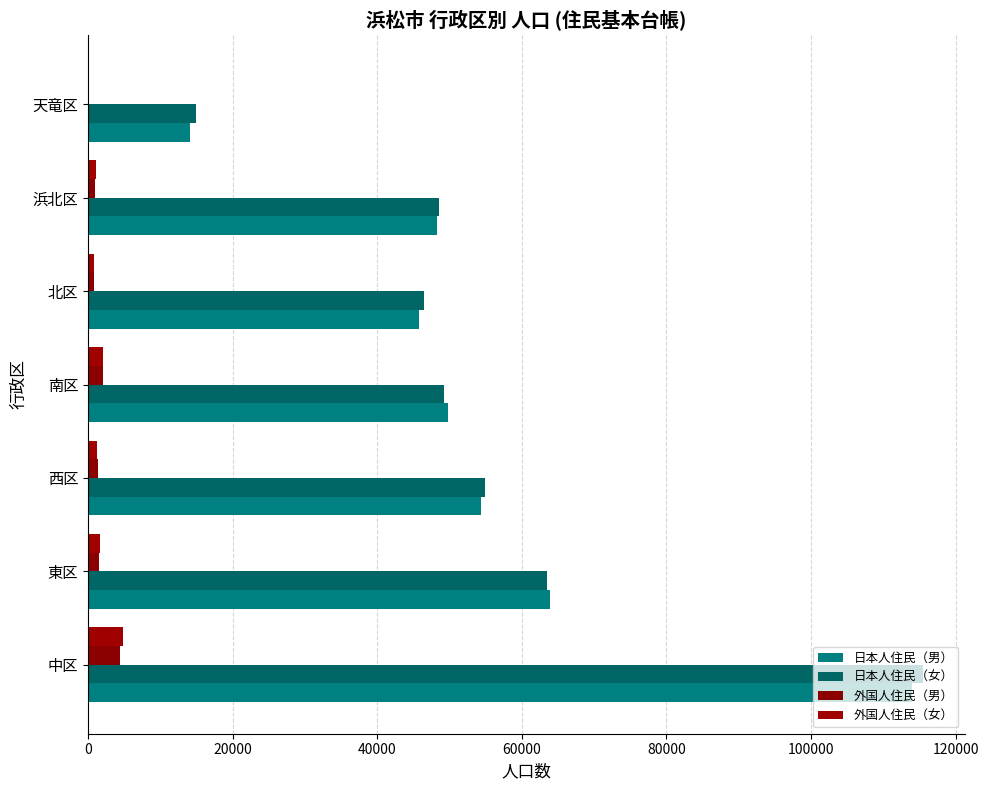

What is the sum of all 日本人住民（女） values?

393272